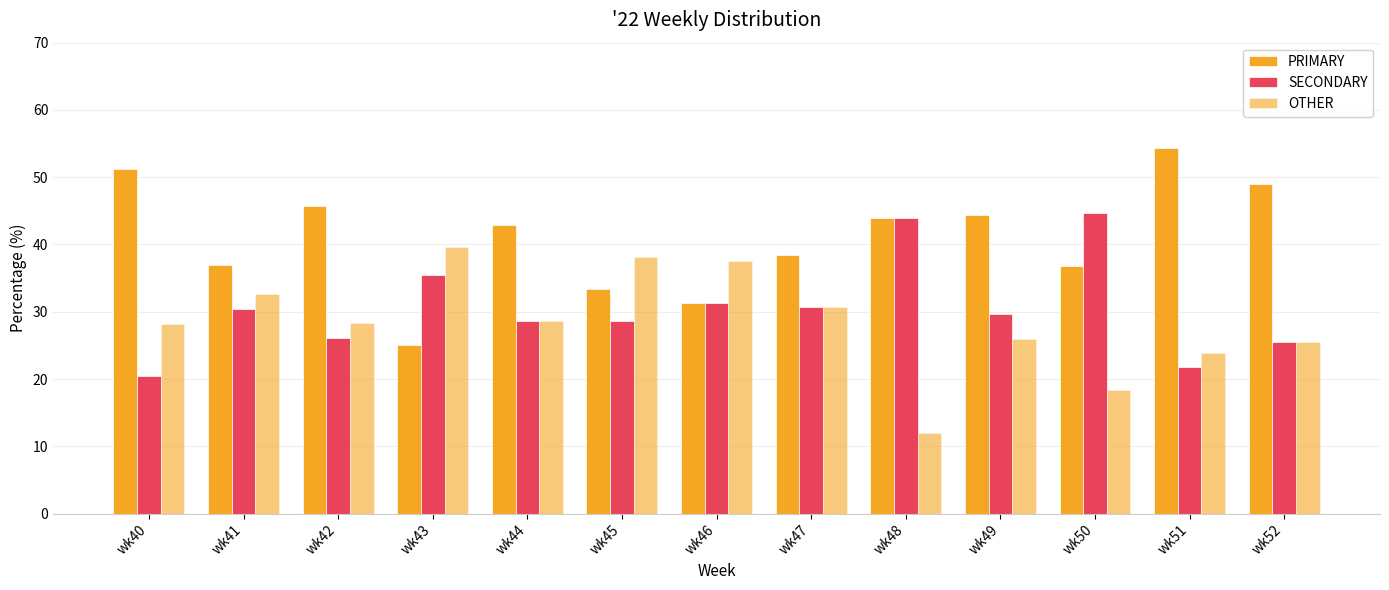

What is the total value across all series at wk52?

100.0